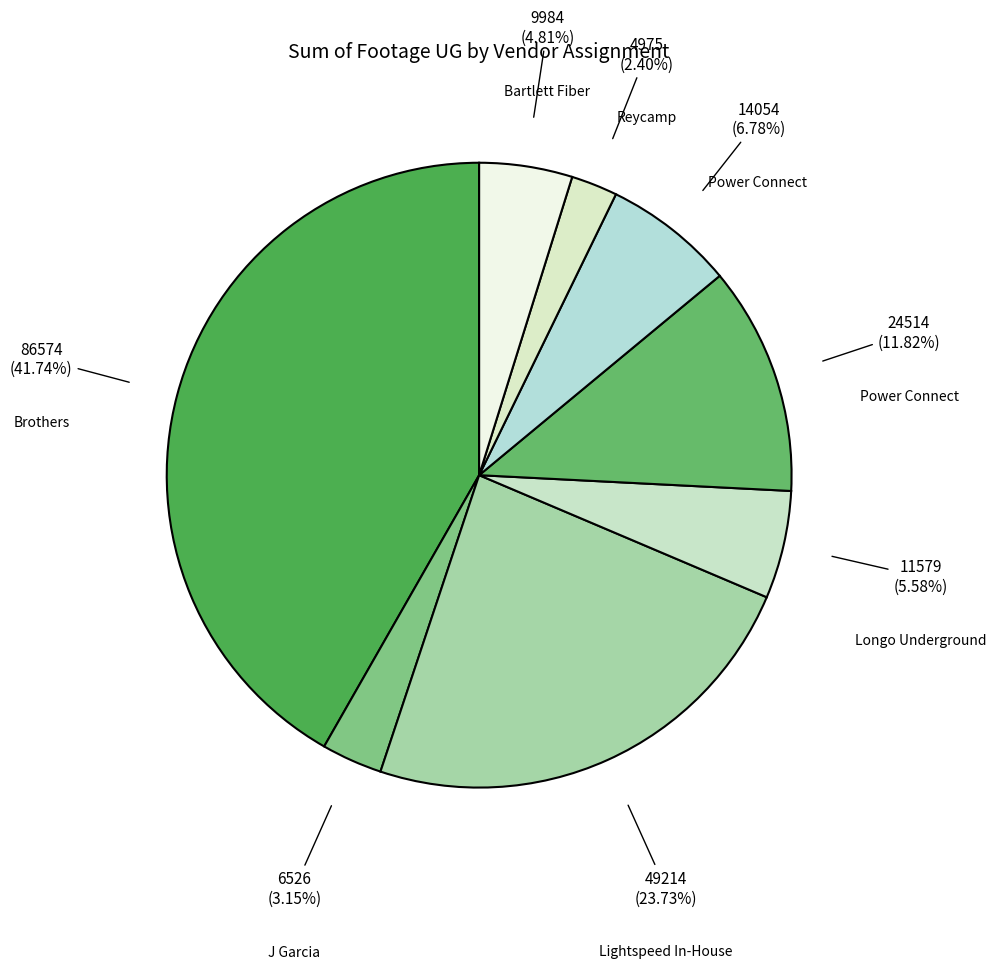

How many slices are in this pie chart?

8